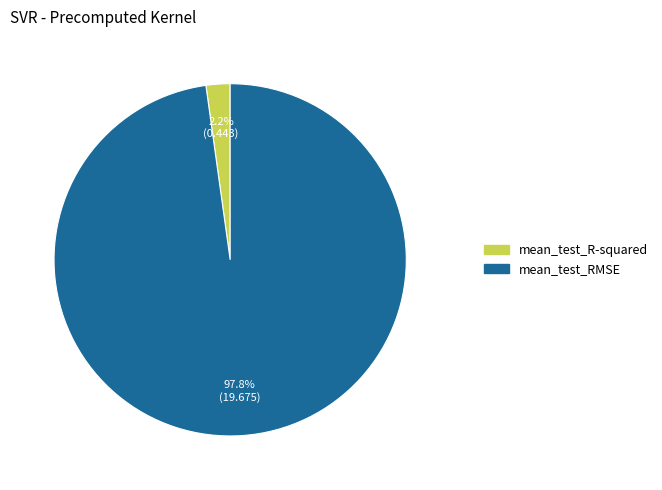

What percentage is NOT represented by mean_test_R-squared?

97.8%